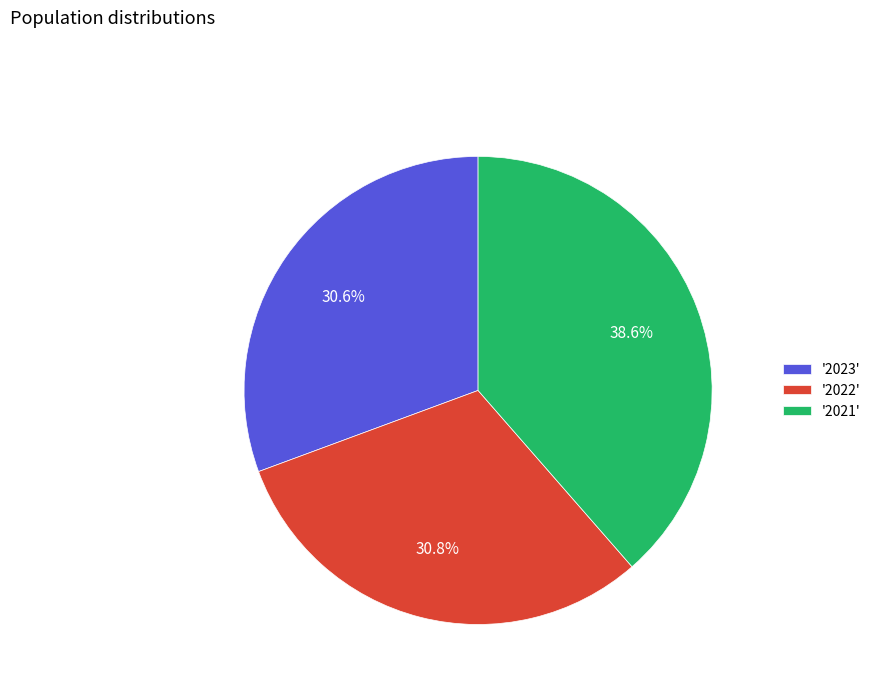

Is there any slice that represents more than half of the pie?

No